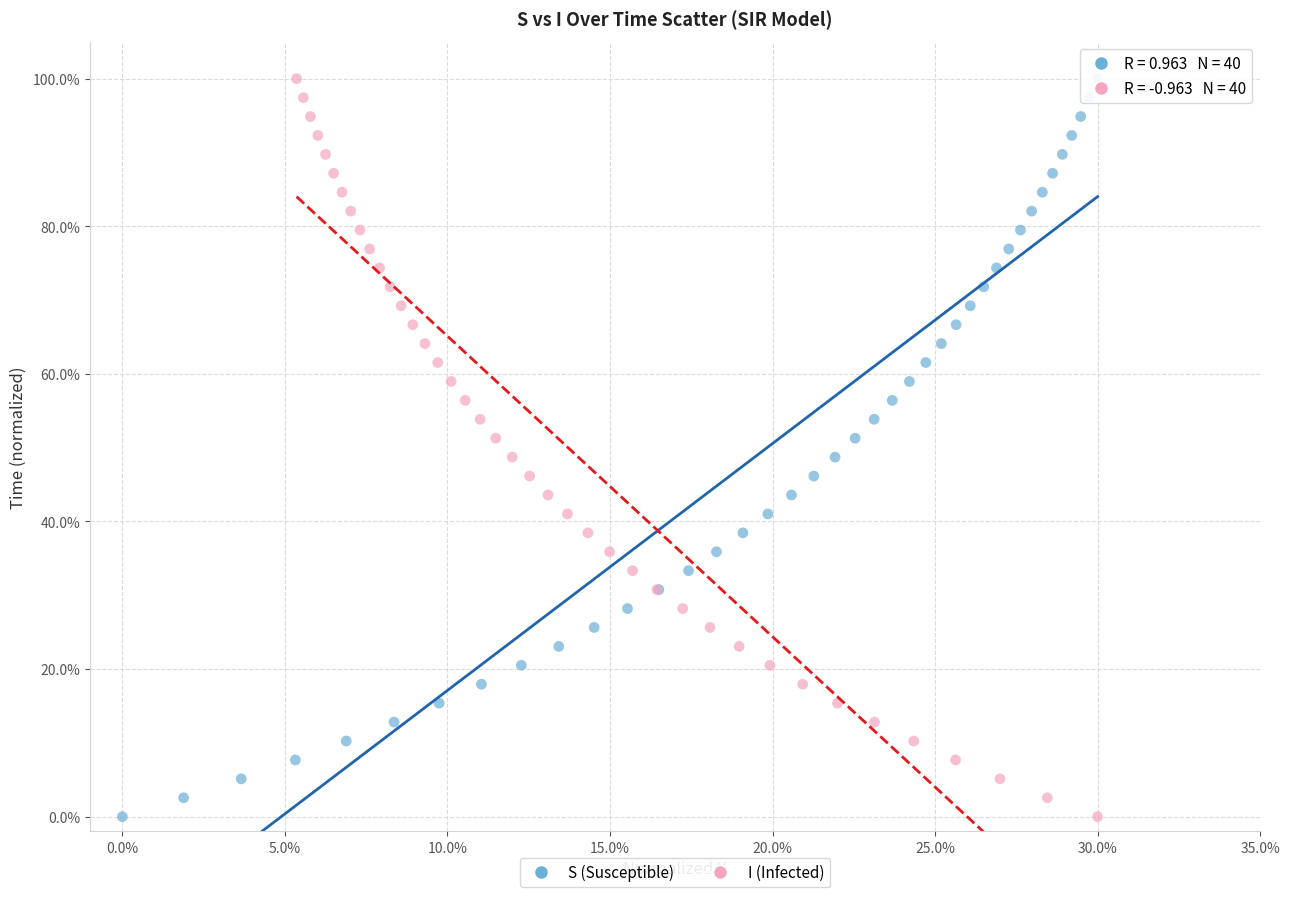

What are all the series names shown in the legend?

S (Susceptible), I (Infected)